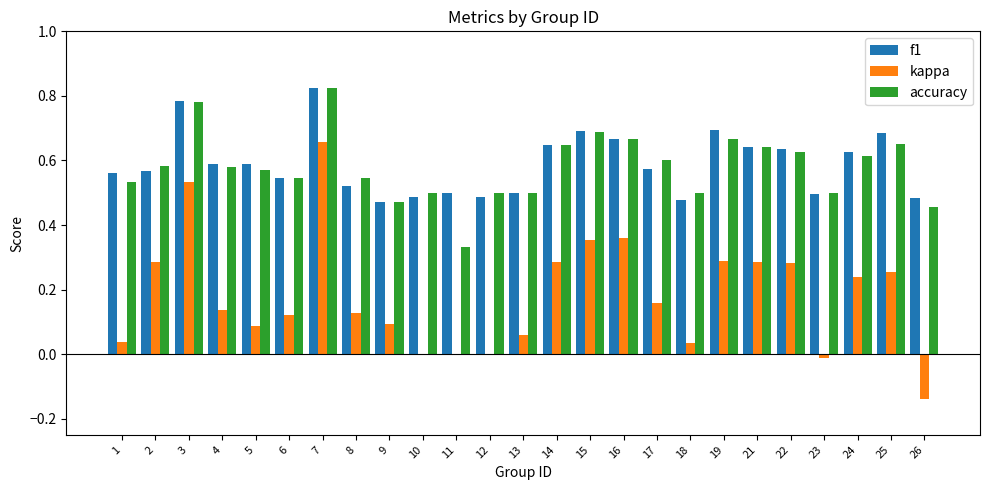

Does the chart contain stacked bars?

No